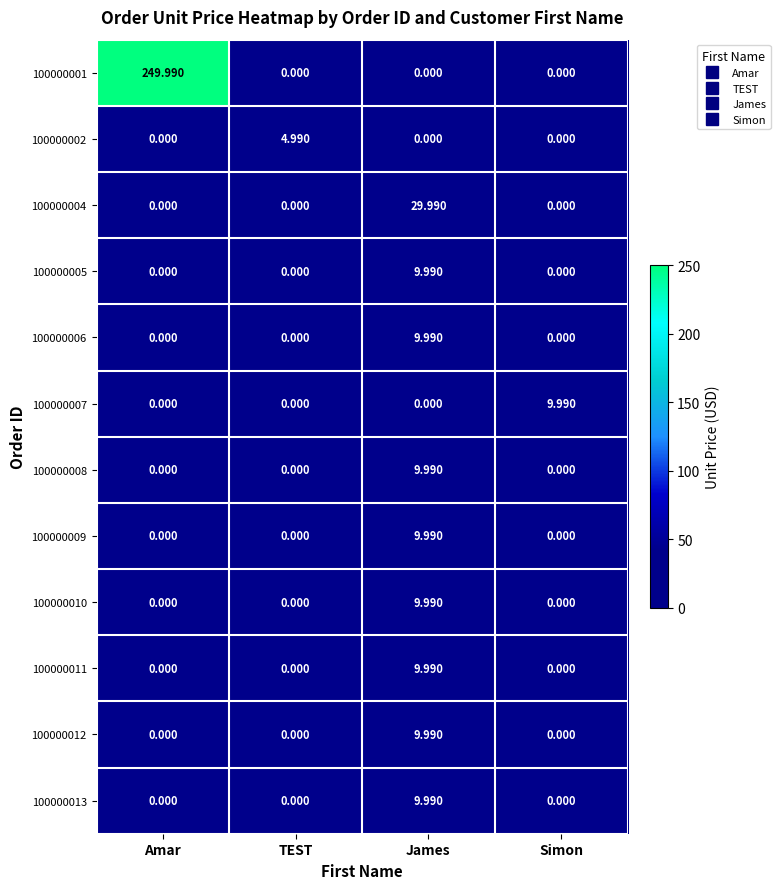

At which label does 100000001 reach its peak?

Amar